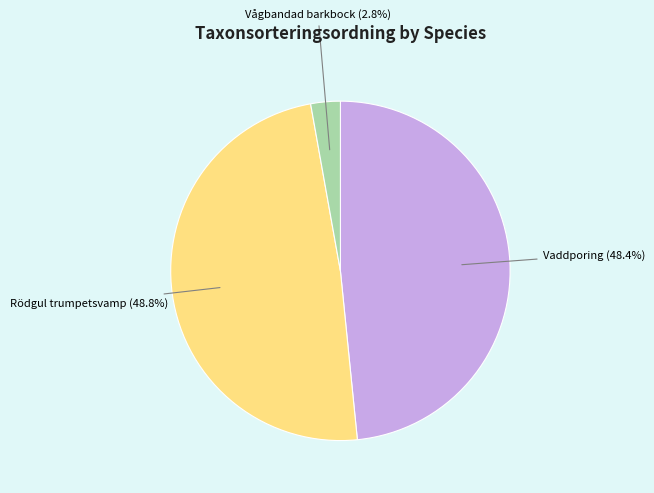

What is the smallest slice in the pie chart?

Vågbandad barkbock